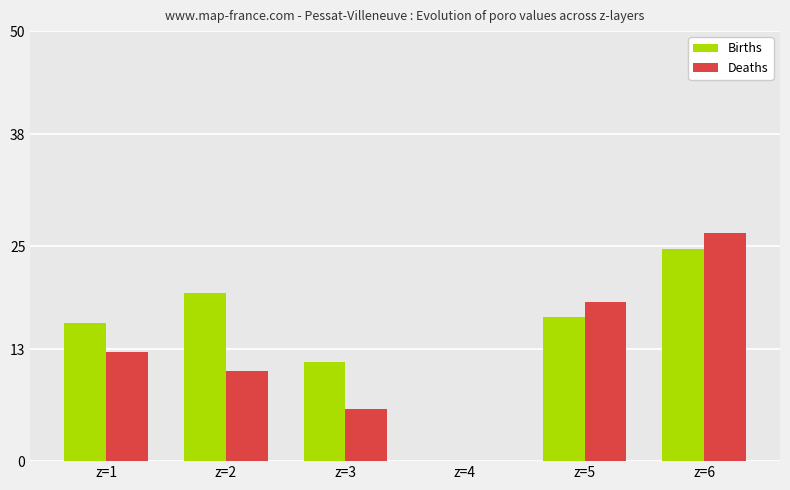

Reading left to right, list all the values displayed in this chart.

Births: z=1=16.1	z=2=19.5	z=3=11.5	z=4=0.0	z=5=16.8	z=6=24.7
Deaths: z=1=12.7	z=2=10.5	z=3=6.0	z=4=0.0	z=5=18.5	z=6=26.5